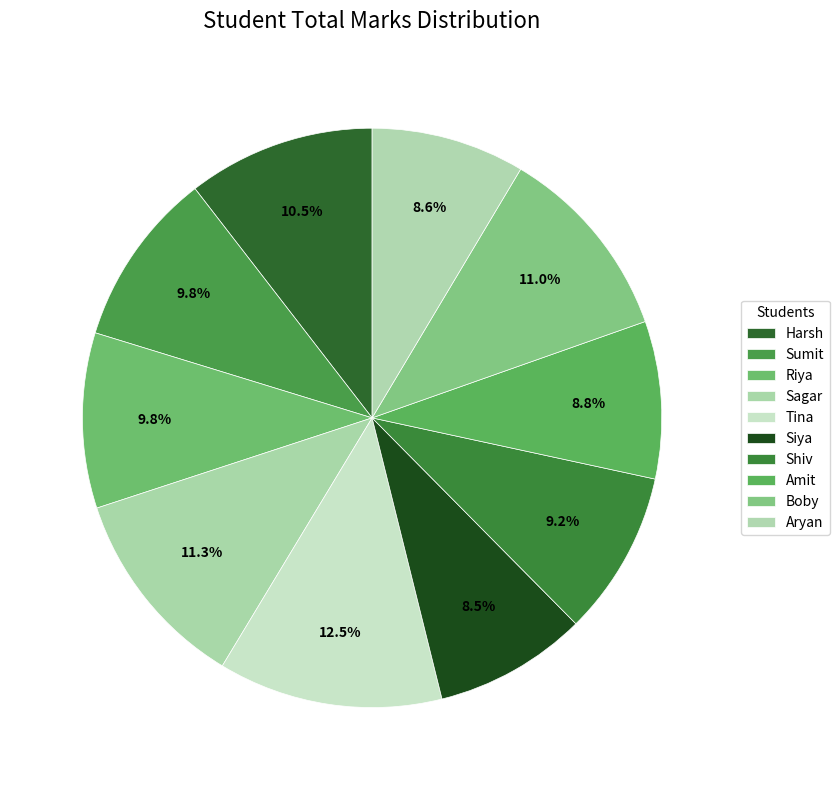

How many segments does this pie chart have?

10